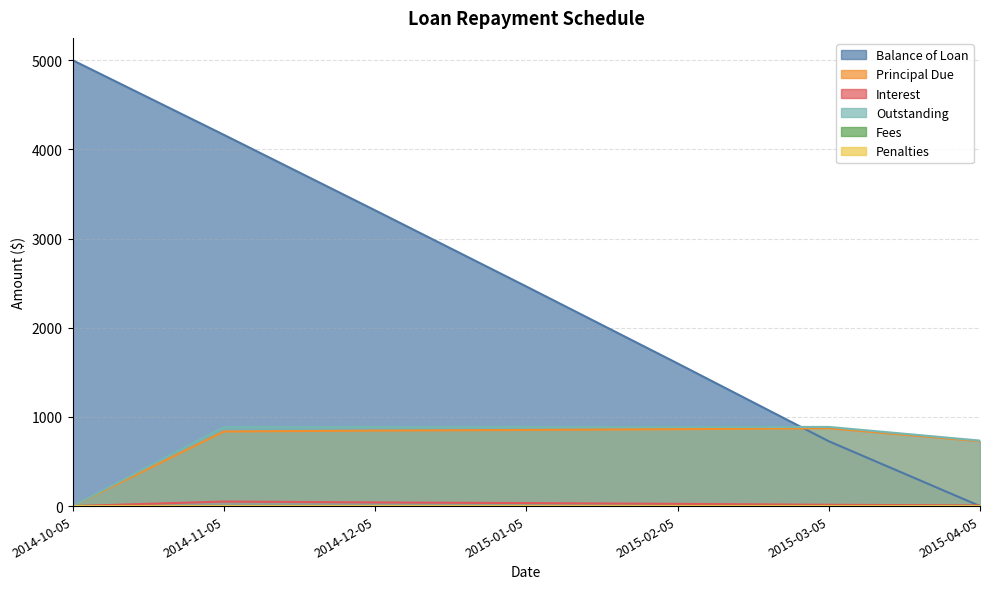

What is the sum of all Balance of Loan values?

17269.7